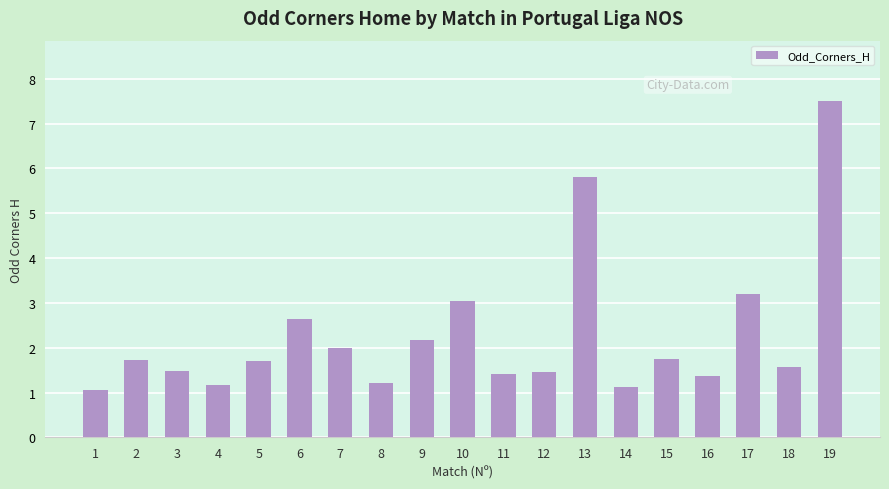

Where is the data nearest to the value 4?

17